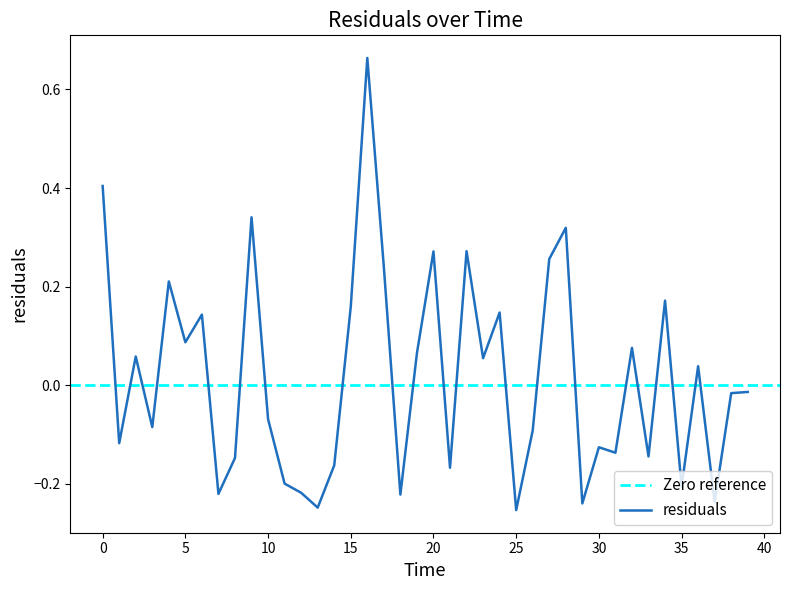

The residuals series shows 0.4 at 0. True or false?

True